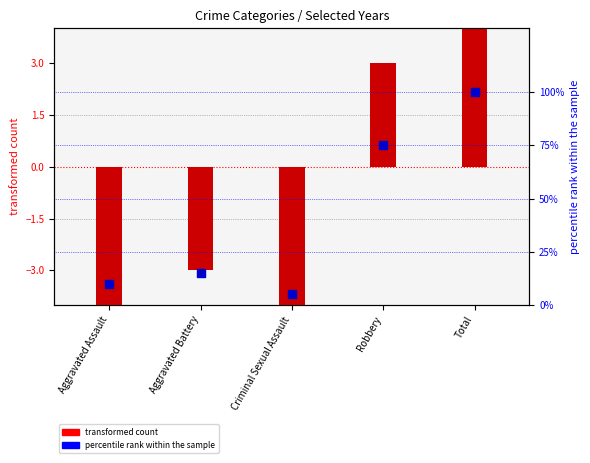

Which series contains the highest Y value?

percentile rank within the sample